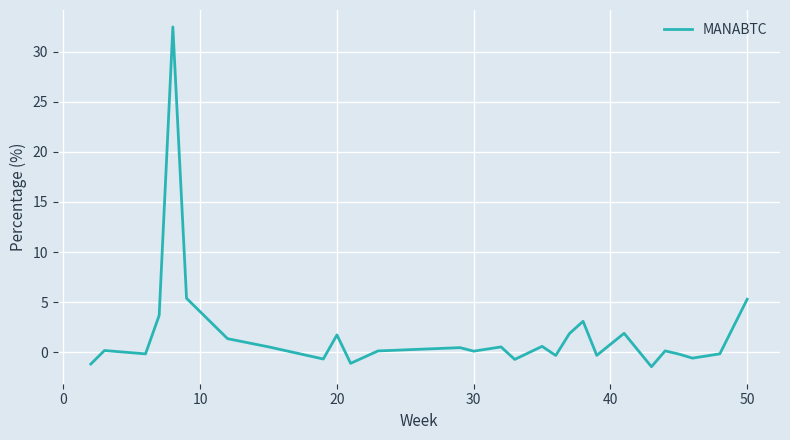

What is the minimum value shown in the chart?

-1.4